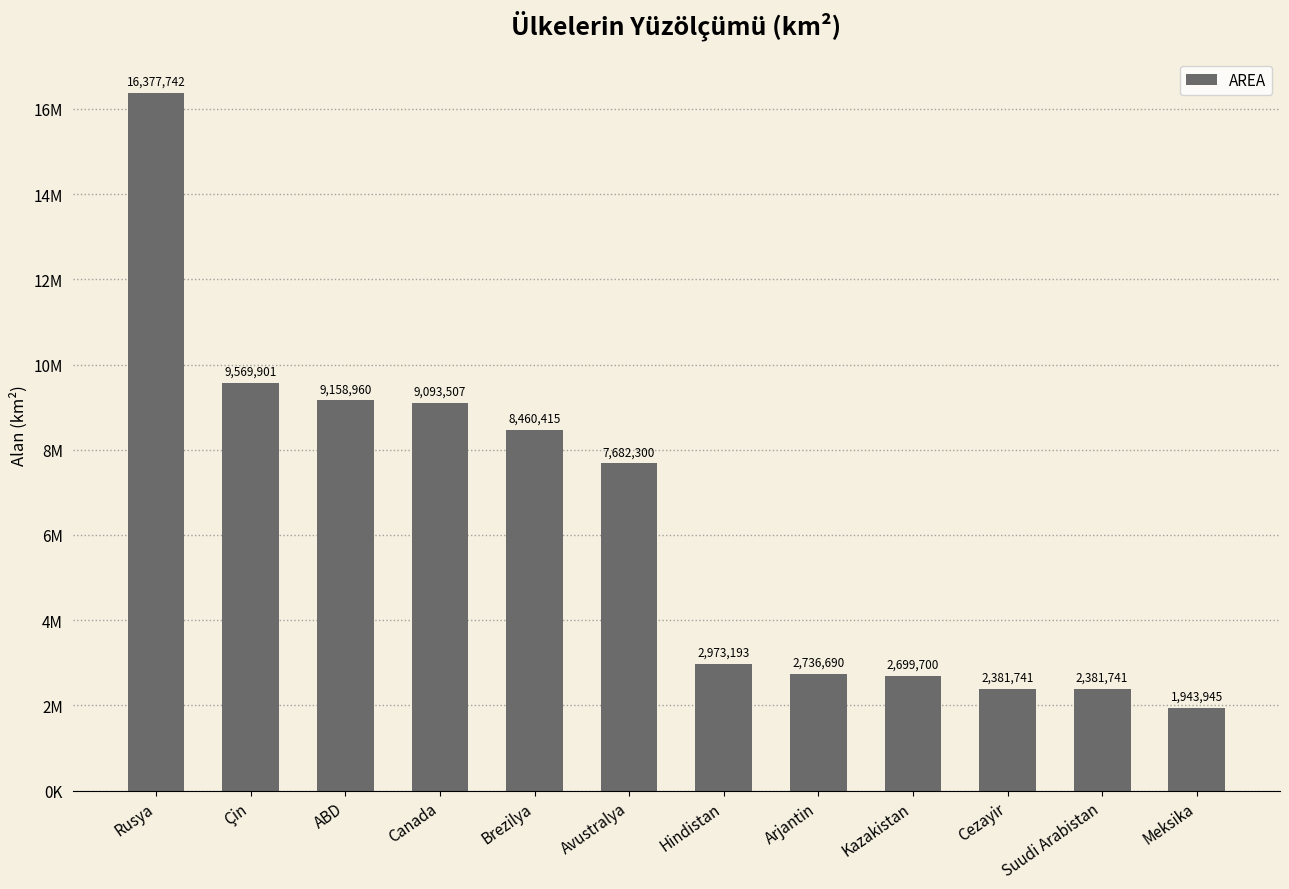

What is the difference between the values at Çin and Hindistan?

6596708